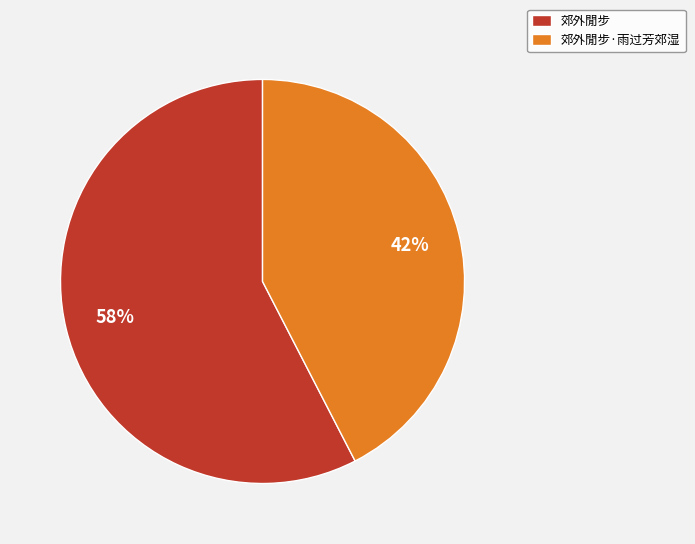

How many slices are in this pie chart?

2